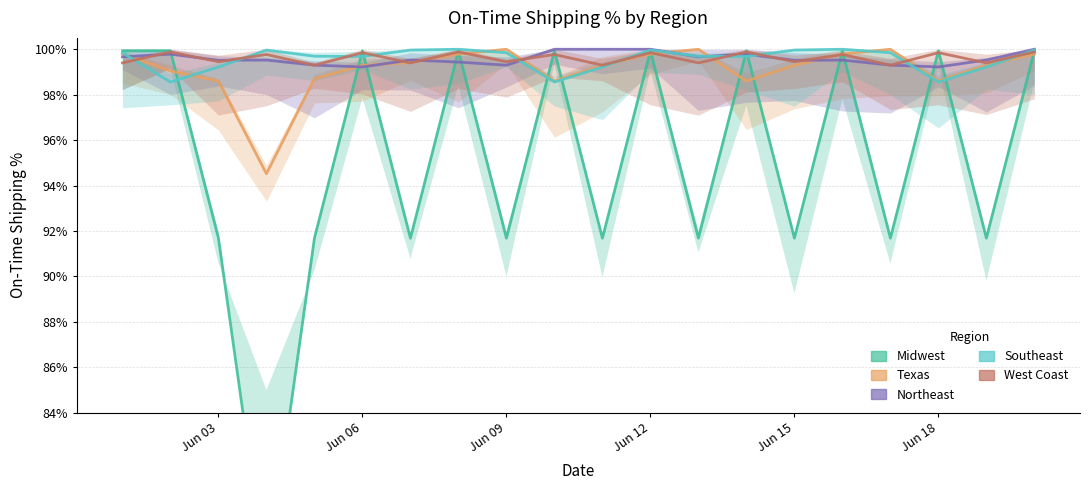

What is the minimum value for Southeast?

1.0